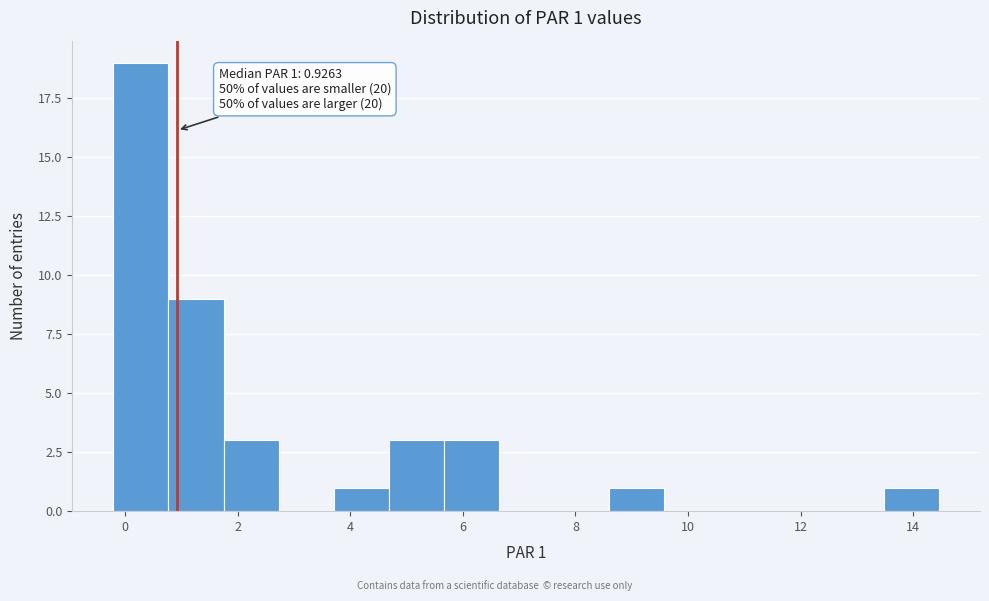

Which range on the x-axis has the tallest bar?

-0.2 to 0.8